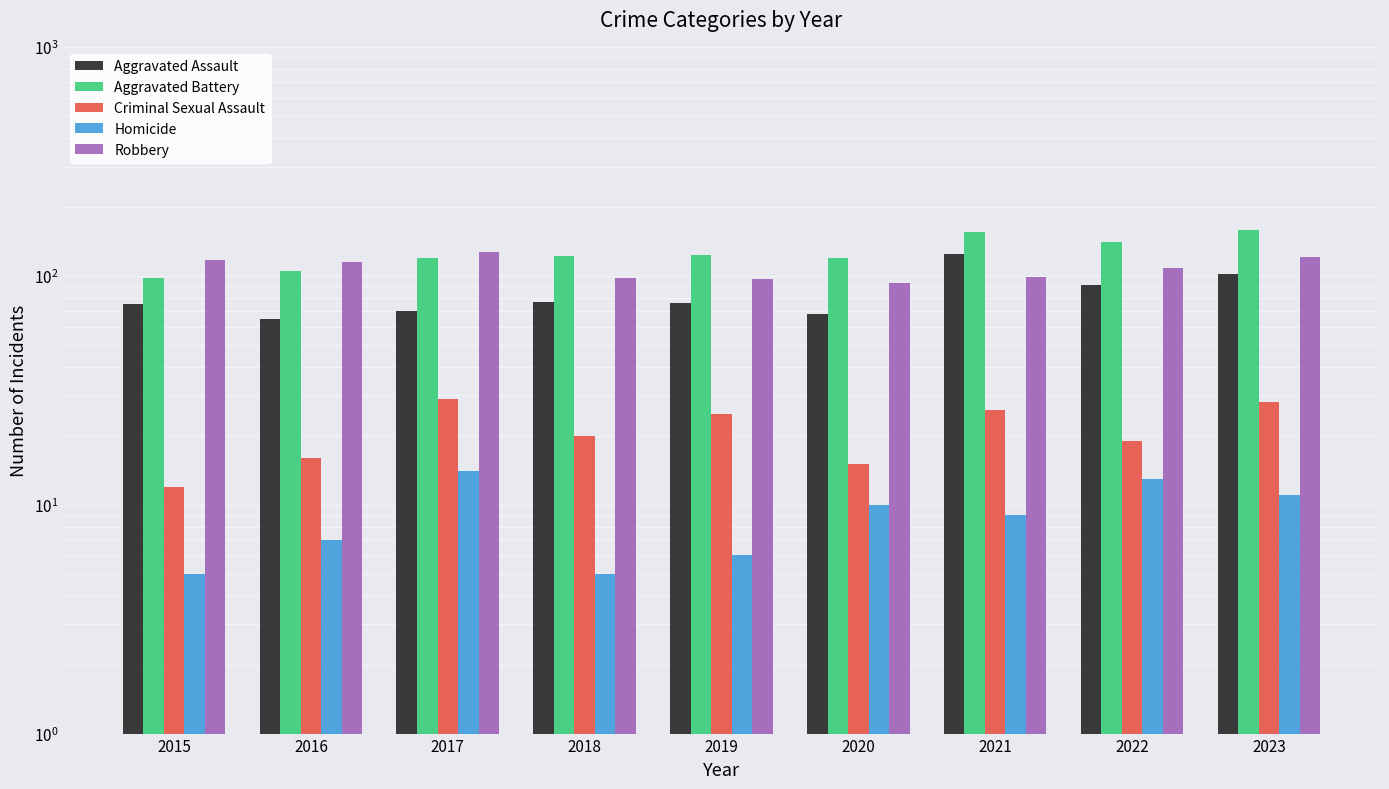

What is the difference between the highest and lowest values at 2019?

117